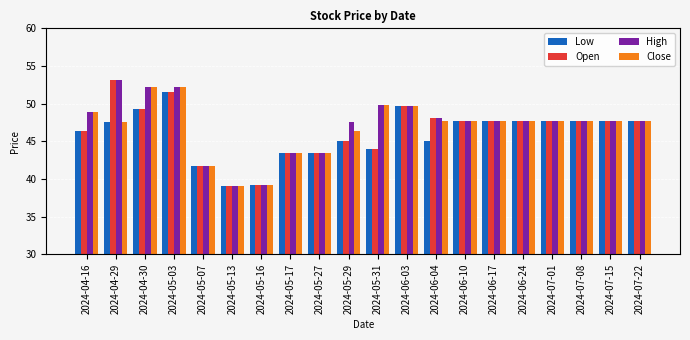

Does the chart contain any negative values?

No